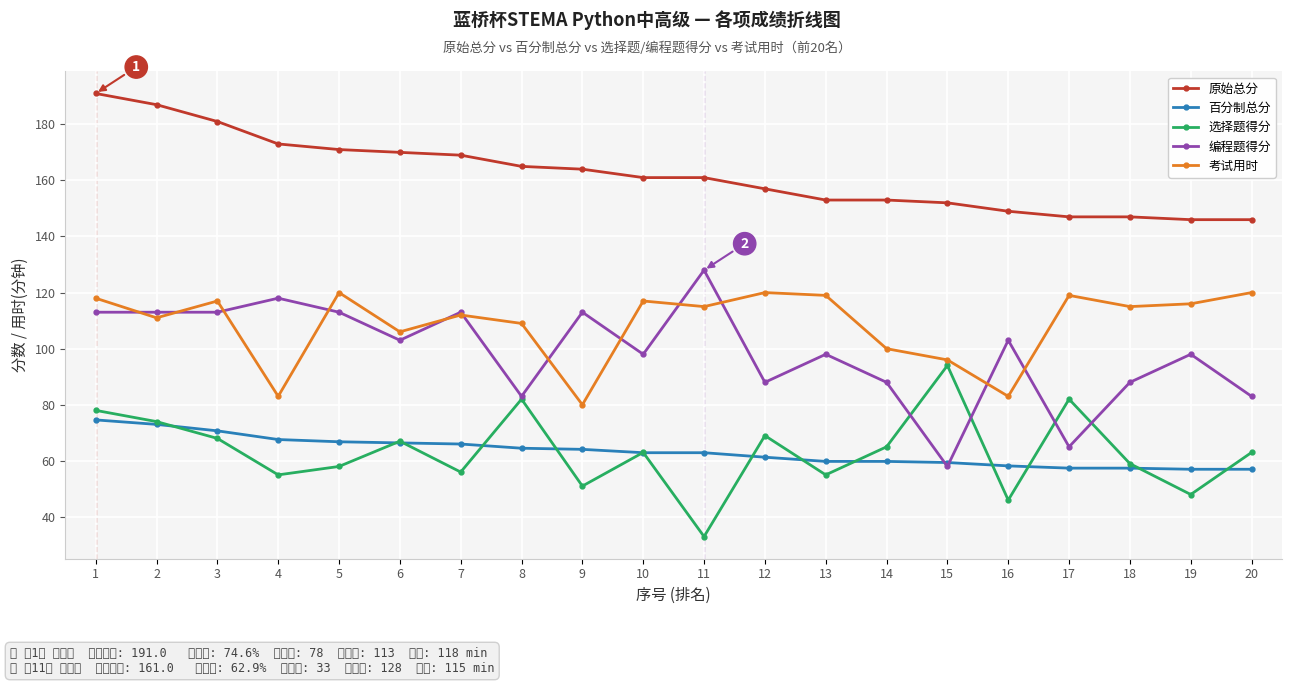

What is the spread (max minus min) of values at 15?

94.0